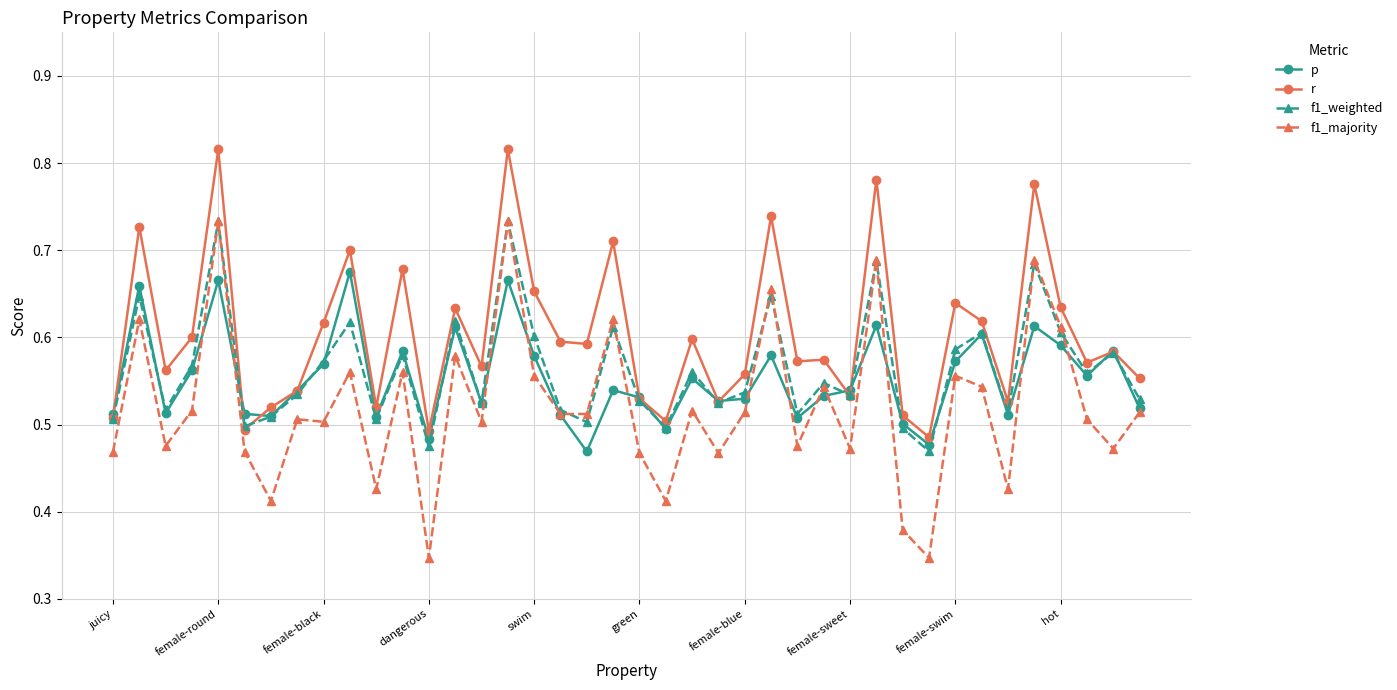

Which series has the largest total across all categories?

r